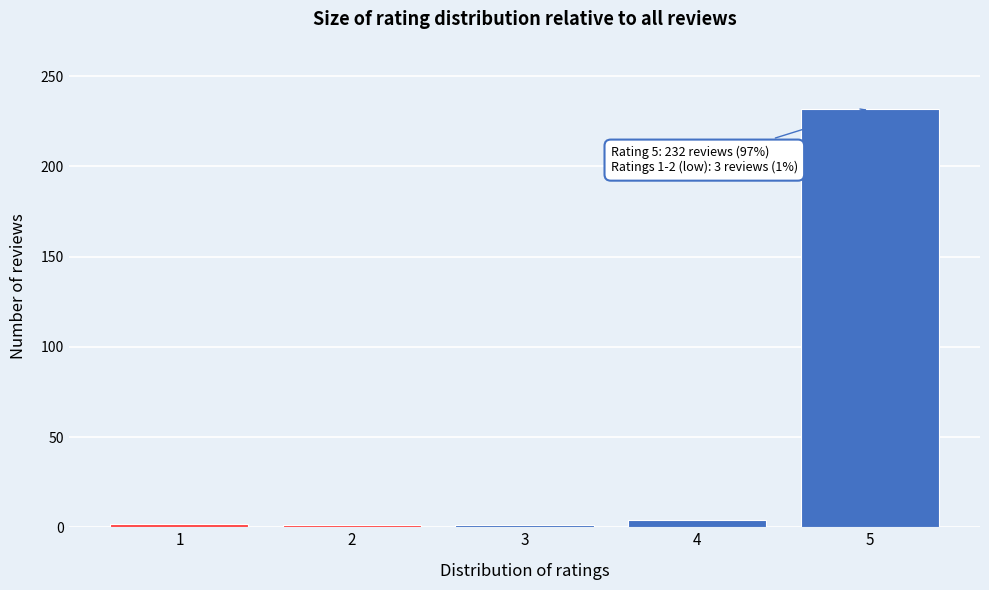

What is the difference between the maximum and minimum values?

231